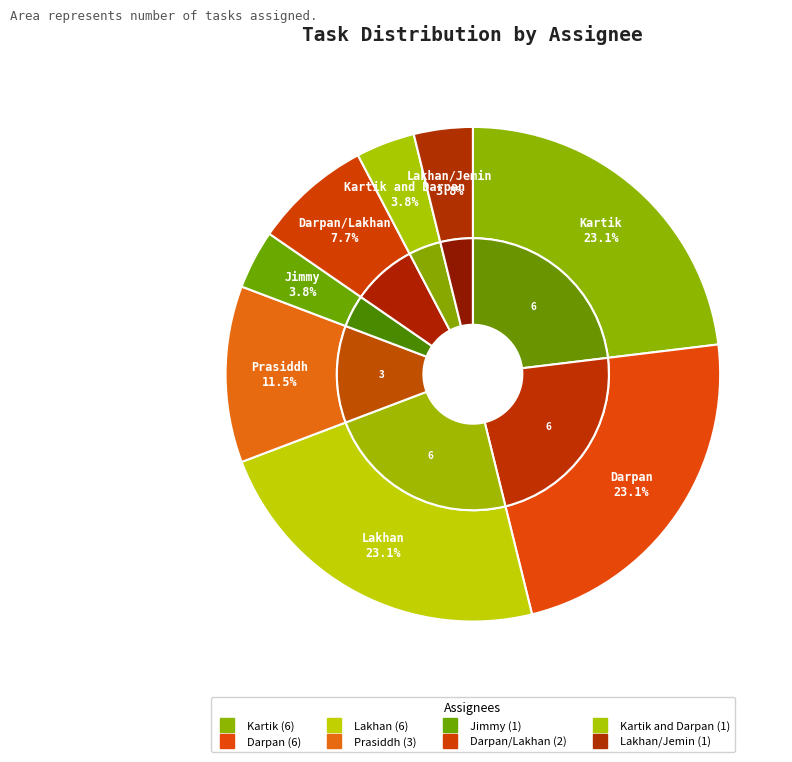

Does Darpan/Lakhan represent more than half of the total?

No